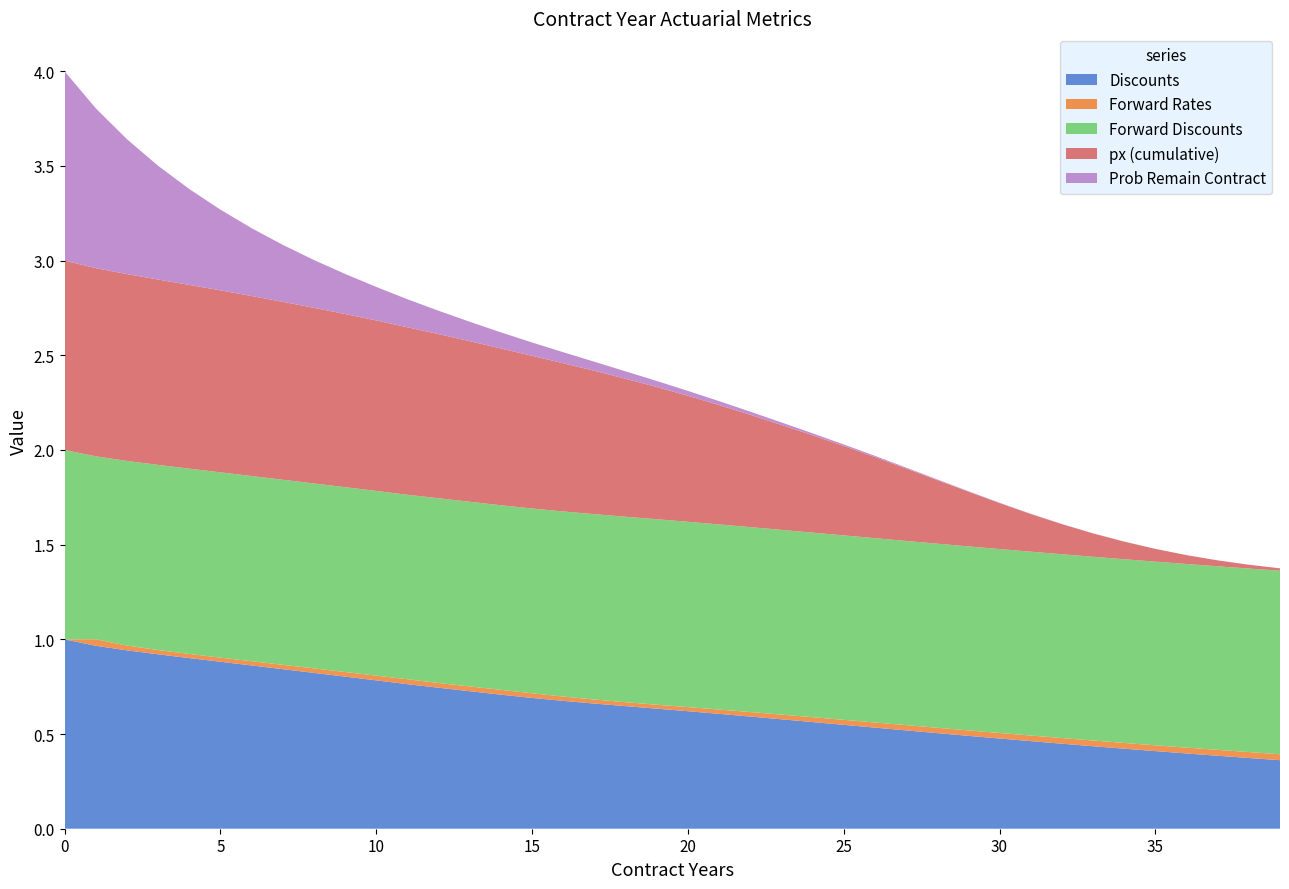

Reading left to right, list all the values displayed in this chart.

Discounts: 1.0	1.0	0.9	0.9	0.9	0.9	0.9	0.8	0.8	0.8	0.8	0.8	0.7	0.7	0.7	0.7	0.7	0.7	0.6	0.6	0.6	0.6	0.6	0.6	0.6	0.5	0.5	0.5	0.5	0.5	0.5	0.5	0.4	0.4	0.4	0.4	0.4	0.4	0.4	0.4
Forward Rates: 0.0	0.0	0.0	0.0	0.0	0.0	0.0	0.0	0.0	0.0	0.0	0.0	0.0	0.0	0.0	0.0	0.0	0.0	0.0	0.0	0.0	0.0	0.0	0.0	0.0	0.0	0.0	0.0	0.0	0.0	0.0	0.0	0.0	0.0	0.0	0.0	0.0	0.0	0.0	0.0
Forward Discounts: 1.0	1.0	1.0	1.0	1.0	1.0	1.0	1.0	1.0	1.0	1.0	1.0	1.0	1.0	1.0	1.0	1.0	1.0	1.0	1.0	1.0	1.0	1.0	1.0	1.0	1.0	1.0	1.0	1.0	1.0	1.0	1.0	1.0	1.0	1.0	1.0	1.0	1.0	1.0	1.0
px (cumulative): 1.0	1.0	1.0	1.0	1.0	1.0	1.0	0.9	0.9	0.9	0.9	0.9	0.9	0.8	0.8	0.8	0.8	0.8	0.7	0.7	0.7	0.6	0.6	0.6	0.5	0.5	0.4	0.4	0.3	0.3	0.2	0.2	0.2	0.1	0.1	0.1	0.0	0.0	0.0	0.0
Prob Remain Contract: 1.0	0.8	0.7	0.6	0.5	0.4	0.4	0.3	0.3	0.2	0.2	0.1	0.1	0.1	0.1	0.1	0.1	0.0	0.0	0.0	0.0	0.0	0.0	0.0	0.0	0.0	0.0	0.0	0.0	0.0	0.0	0.0	0.0	0.0	0.0	0.0	0.0	0.0	0.0	0.0